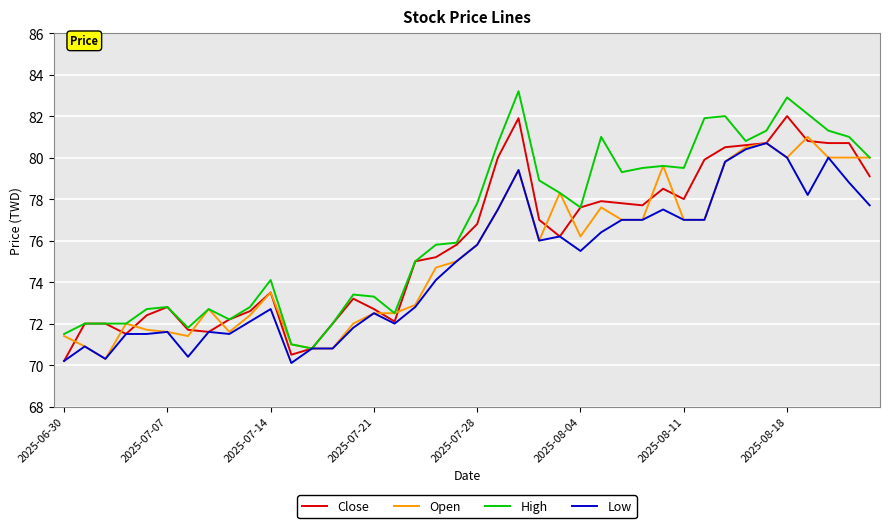

At how many categories does at least one series exceed 78?

18